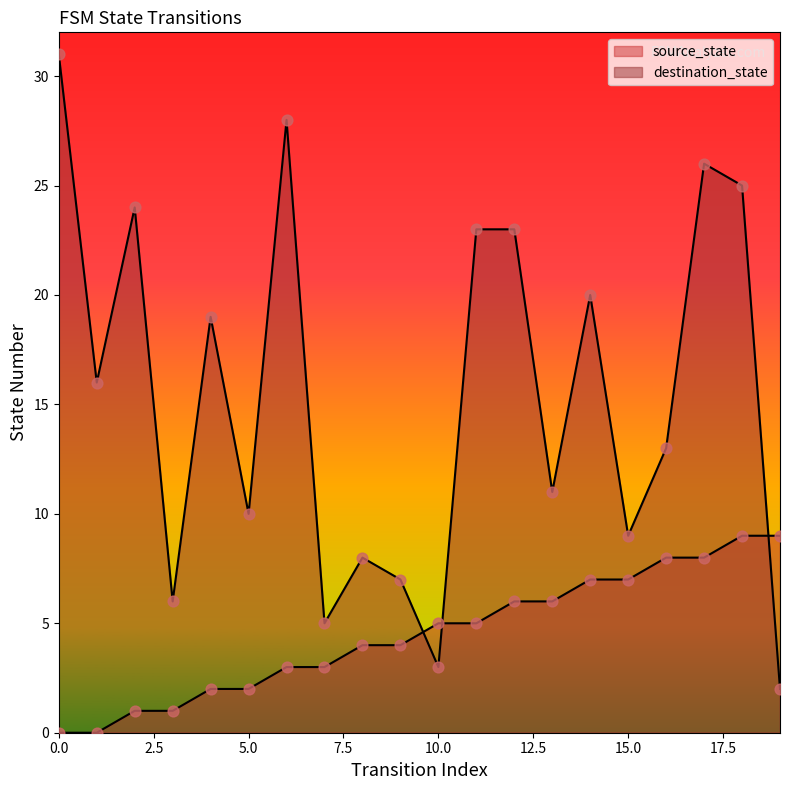

Is the value of source_state at 14 greater than the value of destination_state at 8?

No